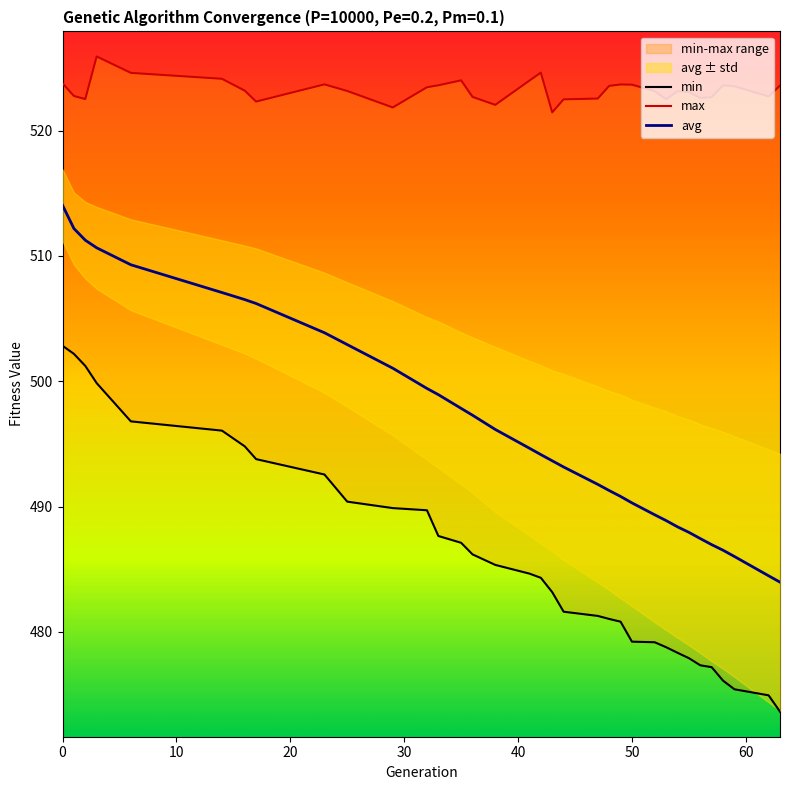

Reading right to left, transcribe all the data shown in this chart.

min: 63=473.6	62=474.9	59=475.4	58=476.1	57=477.2	56=477.3	55=477.9	54=478.3	53=478.8	52=479.2	50=479.2	49=480.8	48=481.0	47=481.3	44=481.6	43=483.2	42=484.3	41=484.6	38=485.3	36=486.2	35=487.1	33=487.6	32=489.7	29=489.9	25=490.4	23=492.6	17=493.8	16=494.8	14=496.1	6=496.8	3=499.8	2=501.2	1=502.2	0=502.8
max: 63=523.6	62=522.7	59=523.5	58=523.6	57=522.7	56=522.6	55=523.1	54=523.1	53=522.5	52=523.1	50=523.7	49=523.7	48=523.6	47=522.6	44=522.5	43=521.5	42=524.6	41=524.0	38=522.0	36=522.7	35=524.0	33=523.6	32=523.5	29=521.8	25=523.2	23=523.7	17=522.3	16=523.2	14=524.1	6=524.6	3=525.9	2=522.5	1=522.8	0=523.8
avg: 63=484.0	62=484.5	59=486.0	58=486.5	57=487.0	56=487.4	55=487.9	54=488.4	53=488.9	52=489.3	50=490.3	49=490.8	48=491.3	47=491.8	44=493.2	43=493.6	42=494.1	41=494.6	38=496.1	36=497.3	35=497.8	33=498.9	32=499.4	29=501.0	25=502.9	23=503.9	17=506.2	16=506.5	14=507.1	6=509.3	3=510.6	2=511.2	1=512.2	0=514.0